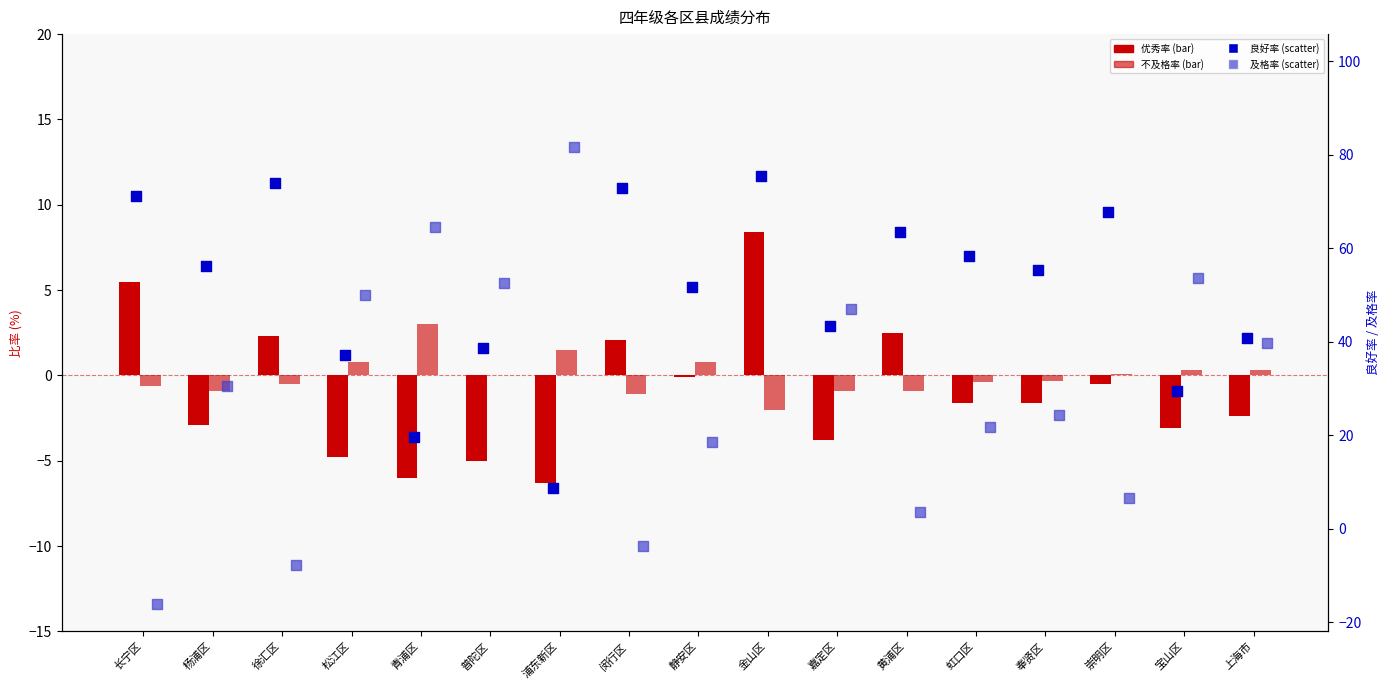

At how many categories does at least one series exceed -9?

17